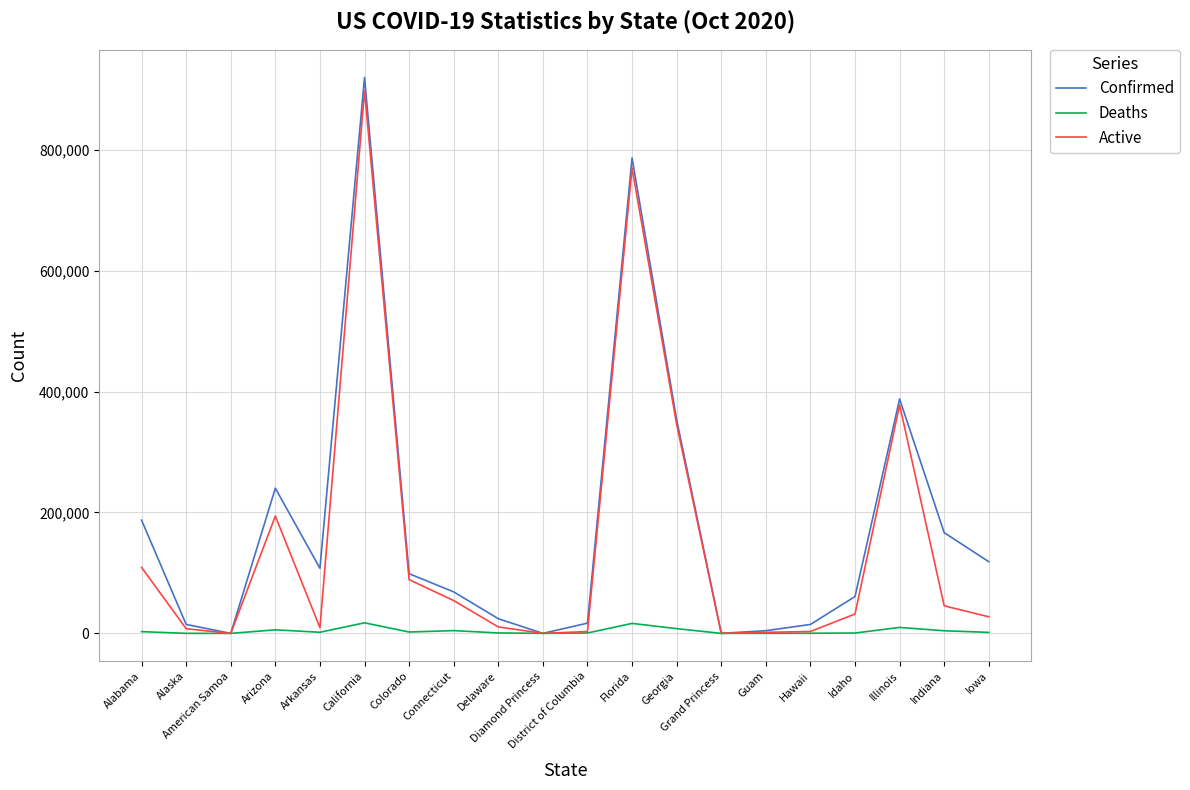

At which category does Confirmed reach its first local peak?

Arizona